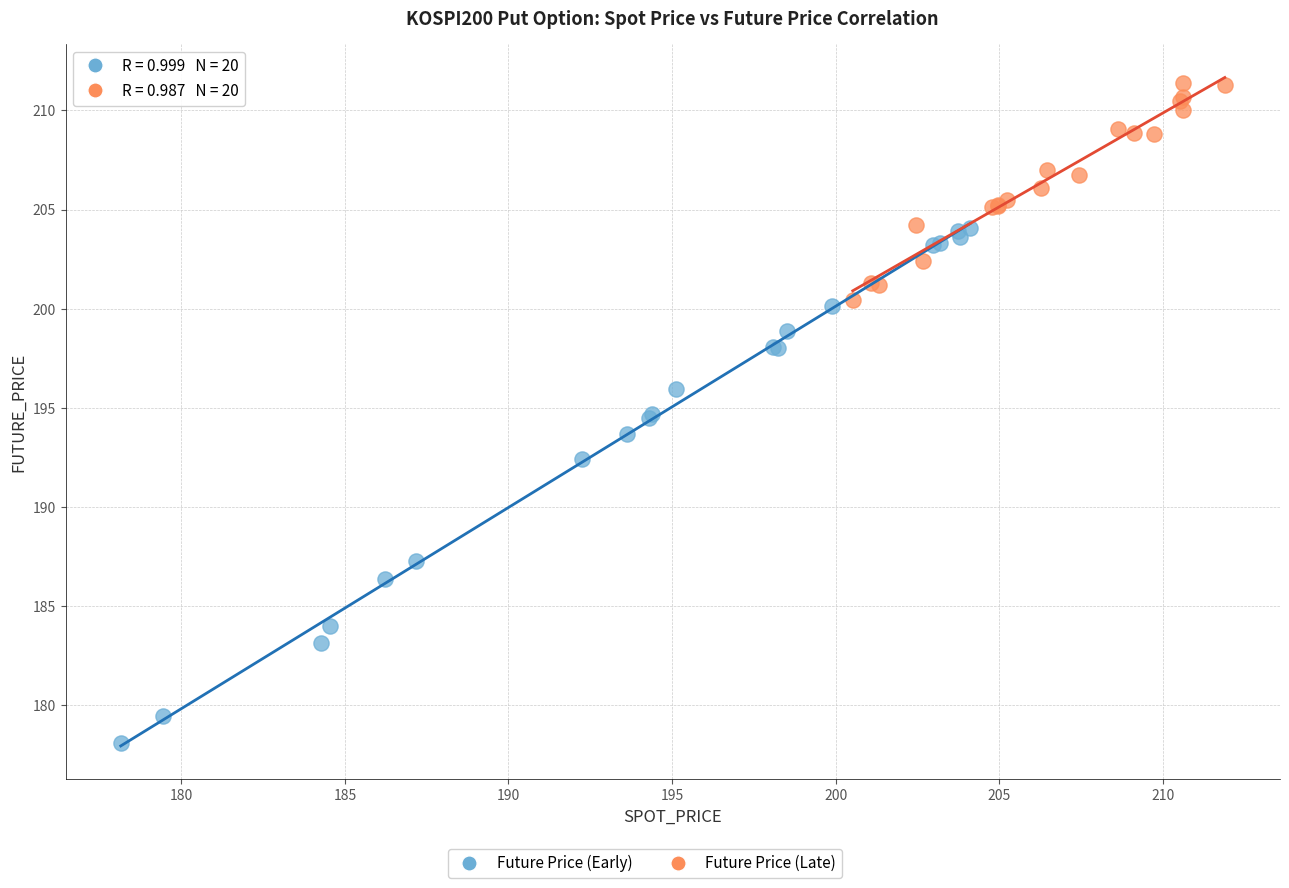

Which series reaches the minimum Y coordinate?

Future Price (Early)